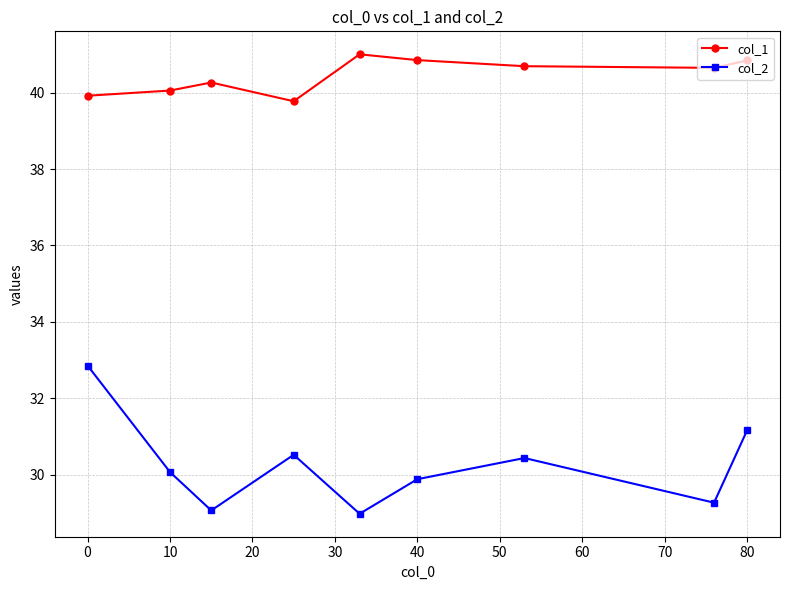

What is the value of the col_2 point at the 2nd from the left?

30.1